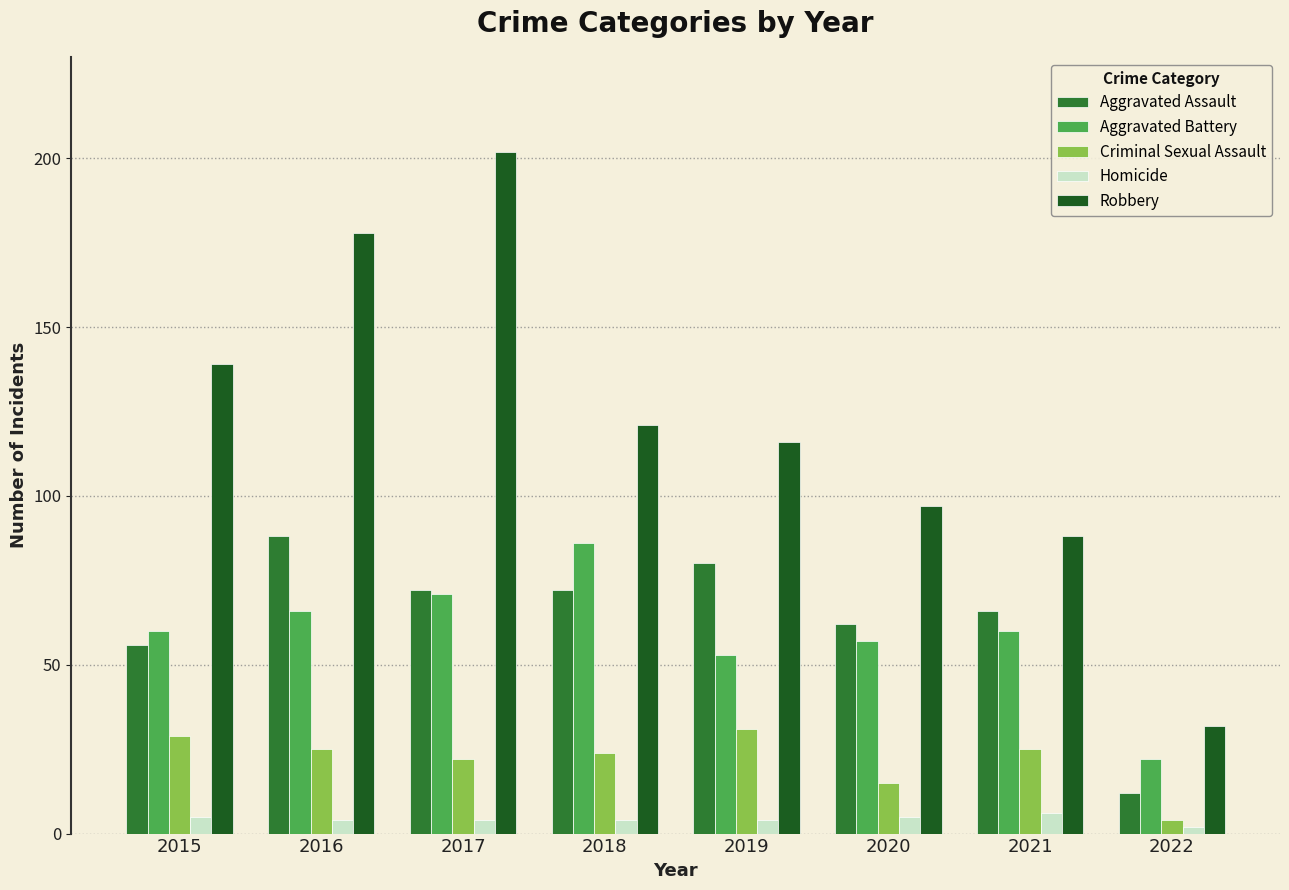

Reading left to right, transcribe all the data shown in this chart.

Aggravated Assault: 2015=56	2016=88	2017=72	2018=72	2019=80	2020=62	2021=66	2022=12
Aggravated Battery: 2015=60	2016=66	2017=71	2018=86	2019=53	2020=57	2021=60	2022=22
Criminal Sexual Assault: 2015=29	2016=25	2017=22	2018=24	2019=31	2020=15	2021=25	2022=4
Homicide: 2015=5	2016=4	2017=4	2018=4	2019=4	2020=5	2021=6	2022=2
Robbery: 2015=139	2016=178	2017=202	2018=121	2019=116	2020=97	2021=88	2022=32